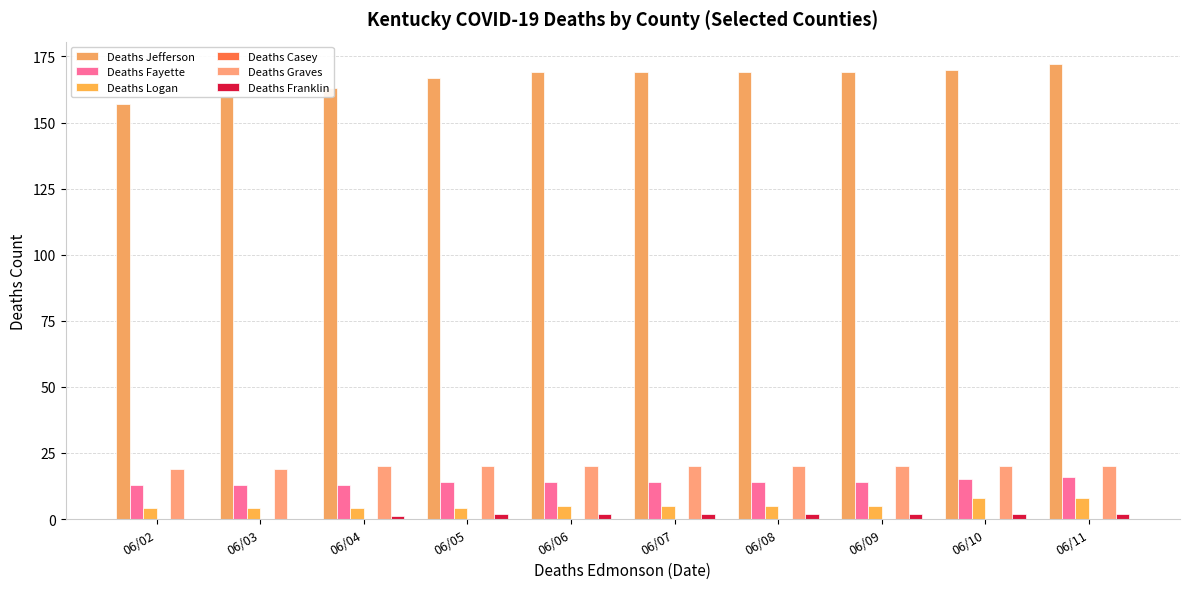

At which label does Deaths Graves reach its minimum?

06/02